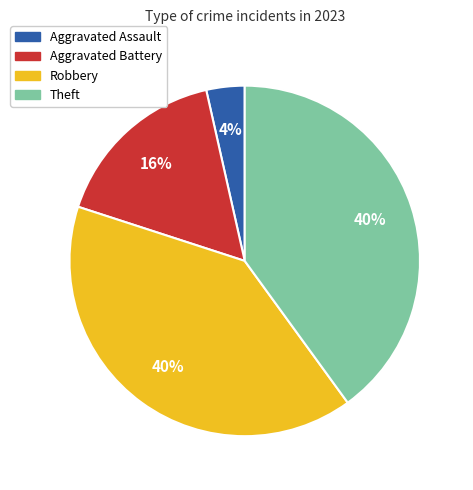

What is the ratio of the value at Theft to the value at Robbery?

1.0